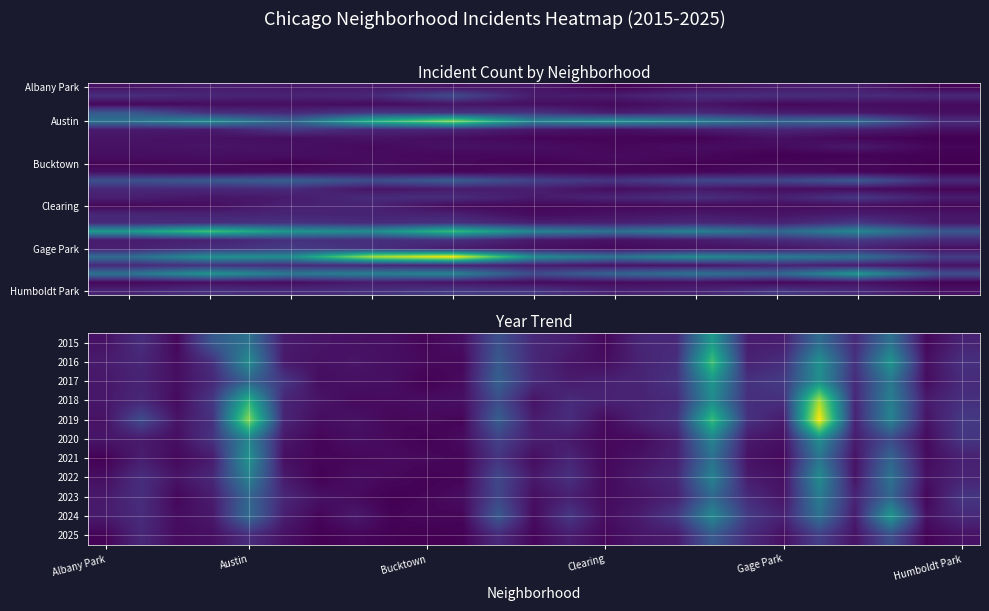

Reading left to right, list all the values displayed in this chart.

Albany Park: Albany Park=10	Armour Square=15	Ashburn=13	Auburn Gresham=13	Austin=10	Avondale=12	Belmont Cragin=1	Bridgeport=8	Brighton Park=14	Bucktown=15	Calumet Heights=2
Armour Square: Albany Park=27	Armour Square=22	Ashburn=20	Auburn Gresham=23	Austin=47	Avondale=15	Belmont Cragin=16	Bridgeport=27	Brighton Park=27	Bucktown=25	Calumet Heights=23
Ashburn: Albany Park=4	Armour Square=7	Ashburn=8	Auburn Gresham=6	Austin=11	Avondale=8	Belmont Cragin=5	Bridgeport=11	Brighton Park=4	Bucktown=7	Calumet Heights=6
Auburn Gresham: Albany Park=56	Armour Square=28	Ashburn=23	Auburn Gresham=33	Austin=29	Avondale=30	Belmont Cragin=15	Bridgeport=23	Brighton Park=16	Bucktown=13	Calumet Heights=8
Austin: Albany Park=78	Armour Square=99	Ashburn=65	Auburn Gresham=130	Austin=167	Avondale=92	Belmont Cragin=104	Bridgeport=89	Brighton Park=67	Bucktown=71	Calumet Heights=26
Avondale: Albany Park=15	Armour Square=14	Ashburn=33	Auburn Gresham=21	Austin=21	Avondale=13	Belmont Cragin=8	Bridgeport=15	Brighton Park=22	Bucktown=17	Calumet Heights=9
Belmont Cragin: Albany Park=11	Armour Square=9	Ashburn=7	Auburn Gresham=11	Austin=7	Avondale=3	Belmont Cragin=3	Bridgeport=1	Brighton Park=9	Bucktown=3	Calumet Heights=0
Bridgeport: Albany Park=9	Armour Square=11	Ashburn=9	Auburn Gresham=5	Austin=10	Avondale=8	Belmont Cragin=4	Bridgeport=7	Brighton Park=6	Bucktown=14	Calumet Heights=3
Brighton Park: Albany Park=8	Armour Square=8	Ashburn=8	Auburn Gresham=6	Austin=4	Avondale=5	Belmont Cragin=6	Bridgeport=5	Brighton Park=0	Bucktown=2	Calumet Heights=1
Bucktown: Albany Park=3	Armour Square=5	Ashburn=1	Auburn Gresham=7	Austin=5	Avondale=1	Belmont Cragin=5	Bridgeport=1	Brighton Park=3	Bucktown=4	Calumet Heights=0
Calumet Heights: Albany Park=8	Armour Square=4	Ashburn=6	Auburn Gresham=8	Austin=3	Avondale=6	Belmont Cragin=3	Bridgeport=3	Brighton Park=7	Bucktown=3	Calumet Heights=1
Chatham: Albany Park=51	Armour Square=57	Ashburn=62	Auburn Gresham=48	Austin=60	Avondale=40	Belmont Cragin=31	Bridgeport=44	Brighton Park=43	Bucktown=57	Calumet Heights=24
Chicago Lawn: Albany Park=23	Armour Square=23	Ashburn=25	Auburn Gresham=11	Austin=15	Avondale=17	Belmont Cragin=7	Bridgeport=13	Brighton Park=8	Bucktown=6	Calumet Heights=3
Chinatown: Albany Park=17	Armour Square=12	Ashburn=15	Auburn Gresham=25	Austin=26	Avondale=14	Belmont Cragin=21	Bridgeport=28	Brighton Park=18	Bucktown=33	Calumet Heights=16
Clearing: Albany Park=4	Armour Square=7	Ashburn=18	Auburn Gresham=19	Austin=5	Avondale=4	Belmont Cragin=4	Bridgeport=5	Brighton Park=6	Bucktown=7	Calumet Heights=4
Douglas: Albany Park=22	Armour Square=20	Ashburn=21	Auburn Gresham=20	Austin=19	Avondale=6	Belmont Cragin=10	Bridgeport=14	Brighton Park=11	Bucktown=16	Calumet Heights=12
Edgewater: Albany Park=24	Armour Square=27	Ashburn=30	Auburn Gresham=25	Austin=29	Avondale=18	Belmont Cragin=18	Bridgeport=23	Brighton Park=19	Bucktown=34	Calumet Heights=14
Englewood: Albany Park=111	Armour Square=142	Ashburn=107	Auburn Gresham=98	Austin=138	Avondale=92	Belmont Cragin=76	Bridgeport=90	Brighton Park=69	Bucktown=95	Calumet Heights=57
Fuller Park: Albany Park=16	Armour Square=19	Ashburn=29	Auburn Gresham=27	Austin=29	Avondale=14	Belmont Cragin=10	Bridgeport=15	Brighton Park=25	Bucktown=35	Calumet Heights=25
Gage Park: Albany Park=17	Armour Square=27	Ashburn=35	Auburn Gresham=28	Austin=15	Avondale=9	Belmont Cragin=5	Bridgeport=9	Brighton Park=11	Bucktown=19	Calumet Heights=8
Garfield Park: Albany Park=73	Armour Square=103	Ashburn=101	Auburn Gresham=178	Austin=204	Avondale=100	Belmont Cragin=79	Bridgeport=98	Brighton Park=85	Bucktown=76	Calumet Heights=38
Grand Boulevard: Albany Park=24	Armour Square=29	Ashburn=25	Auburn Gresham=22	Austin=19	Avondale=16	Belmont Cragin=10	Bridgeport=11	Brighton Park=20	Bucktown=15	Calumet Heights=10
Grand Crossing: Albany Park=77	Armour Square=106	Ashburn=82	Auburn Gresham=88	Austin=91	Avondale=47	Belmont Cragin=66	Bridgeport=77	Brighton Park=67	Bucktown=109	Calumet Heights=49
Greektown: Albany Park=4	Armour Square=8	Ashburn=7	Auburn Gresham=15	Austin=11	Avondale=6	Belmont Cragin=6	Bridgeport=9	Brighton Park=4	Bucktown=9	Calumet Heights=2
Humboldt Park: Albany Park=20	Armour Square=28	Ashburn=25	Auburn Gresham=28	Austin=34	Avondale=32	Belmont Cragin=18	Bridgeport=20	Brighton Park=32	Bucktown=24	Calumet Heights=10